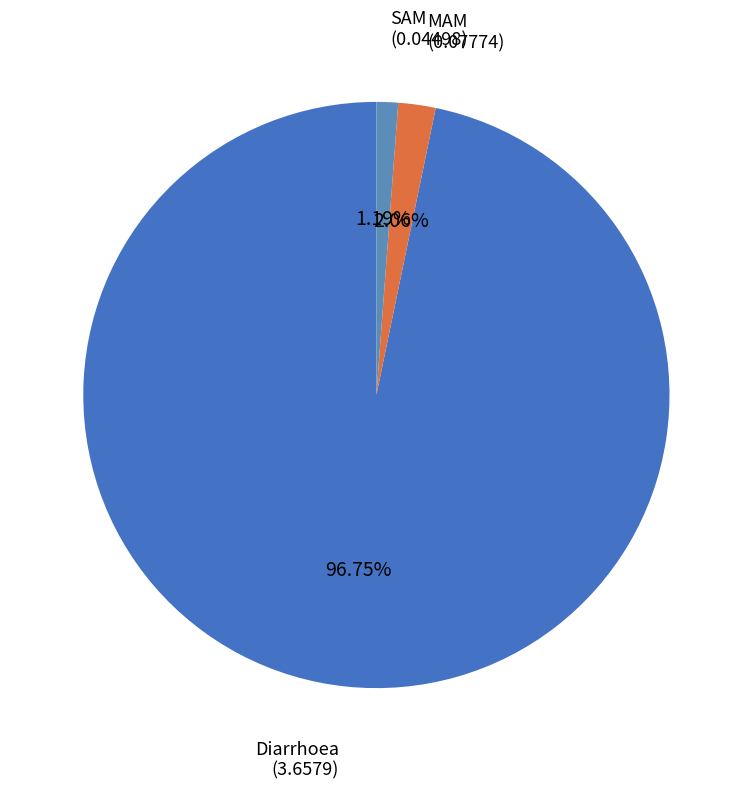

What is the smallest slice in the pie chart?

SAM